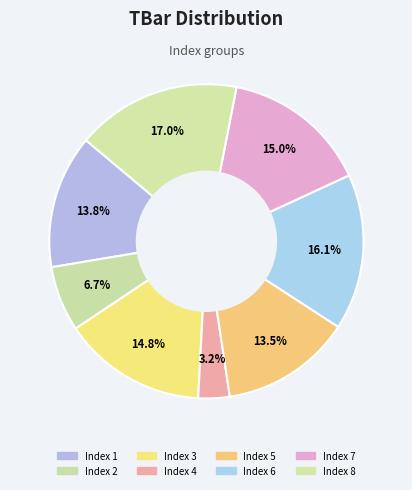

How many segments does this pie chart have?

8